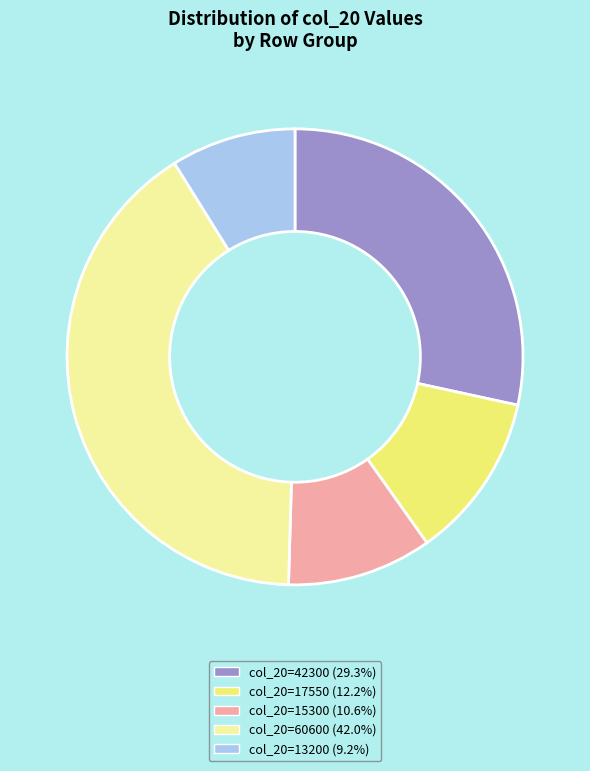

How many slices are in this pie chart?

5